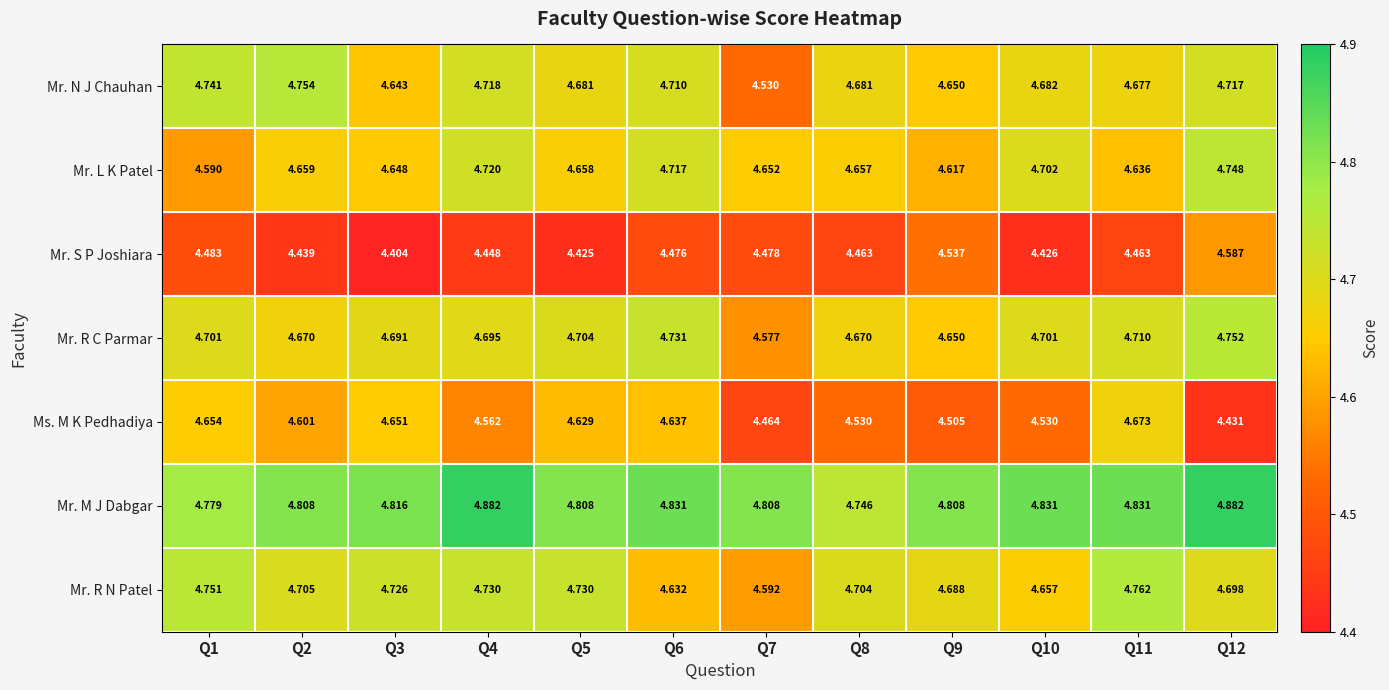

Which series has the largest range (max minus min)?

Ms. M K Pedhadiya